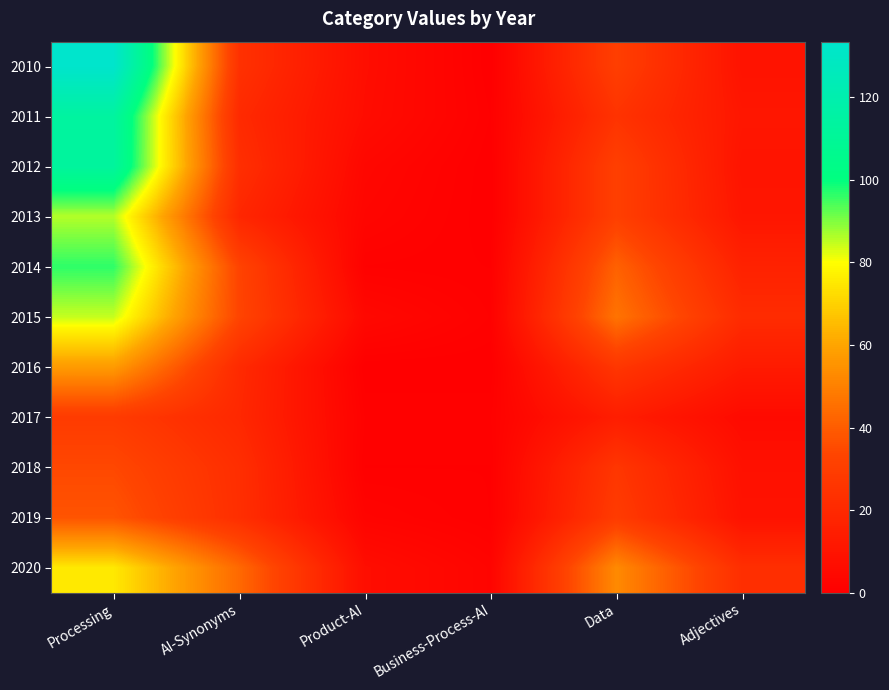

What is the greatest value displayed?

133.5